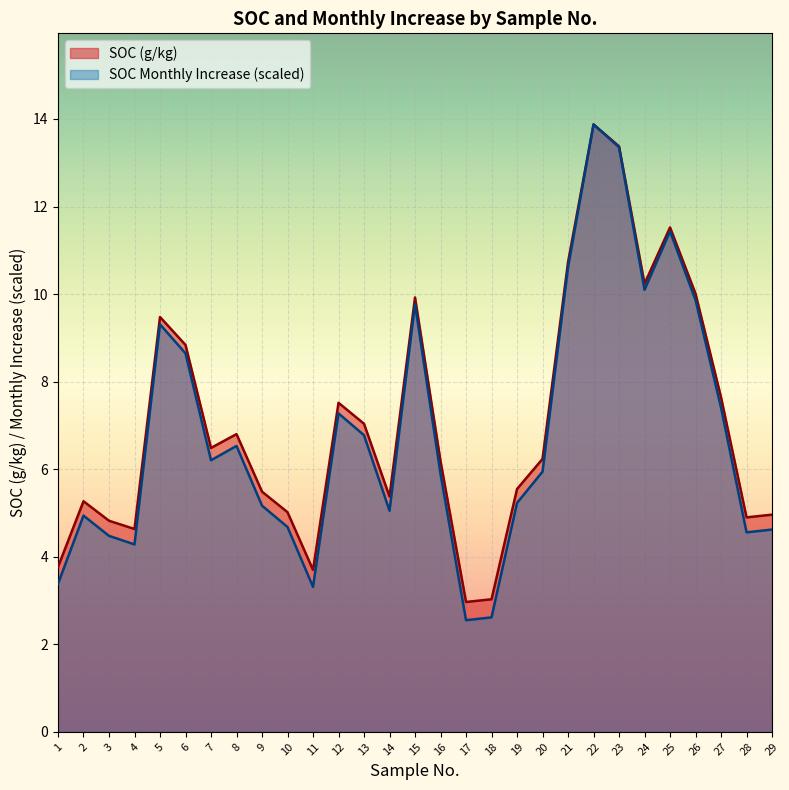

How many data points does each series have?

29